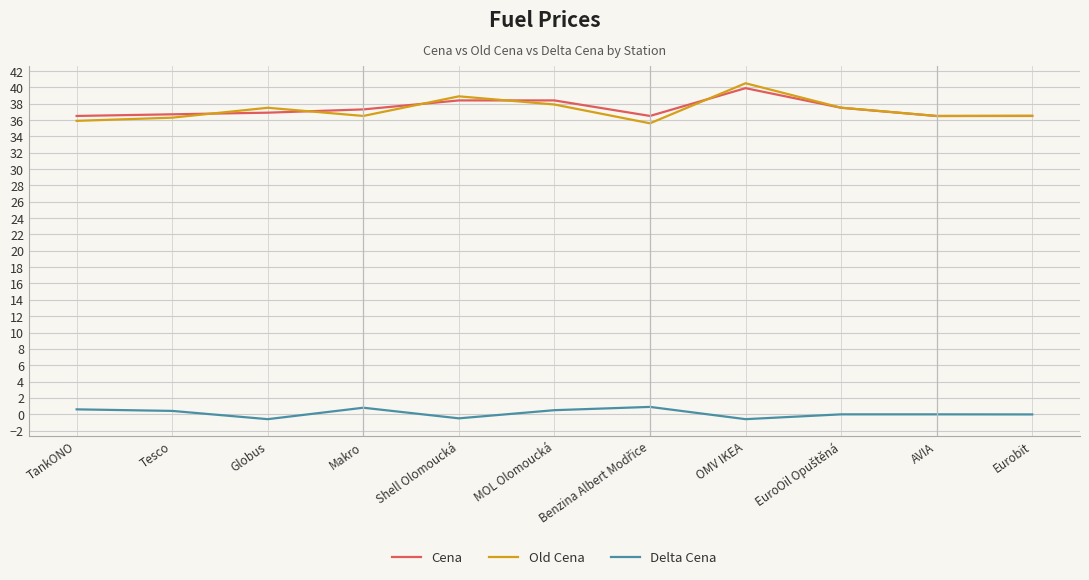

What is the minimum value for Old Cena?

35.6